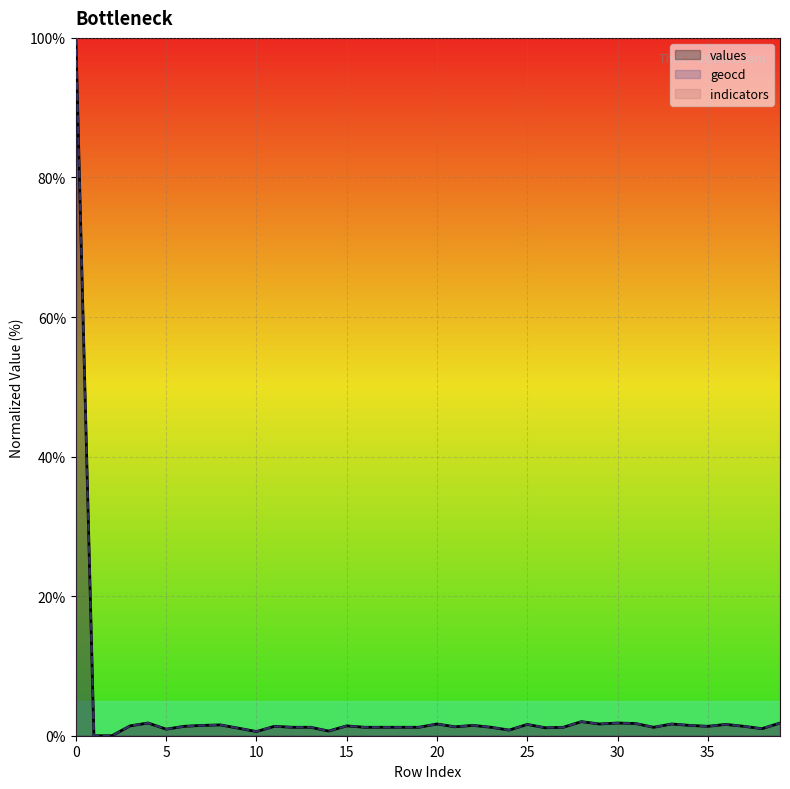

Where is geocd nearest to the value 50?

28